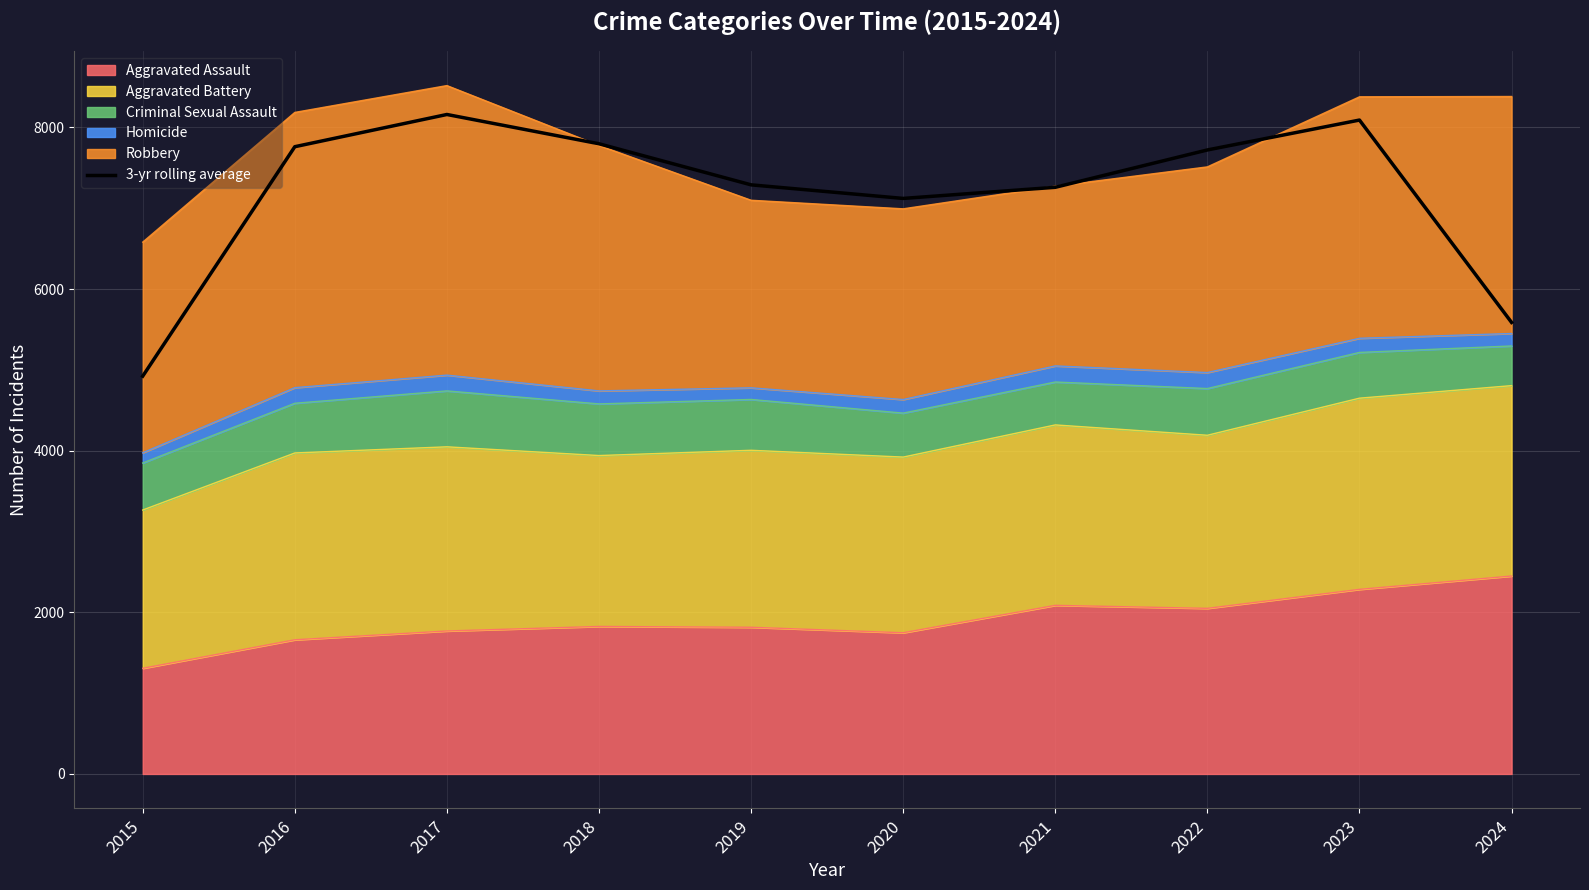

How many data points are less than 7721?

5